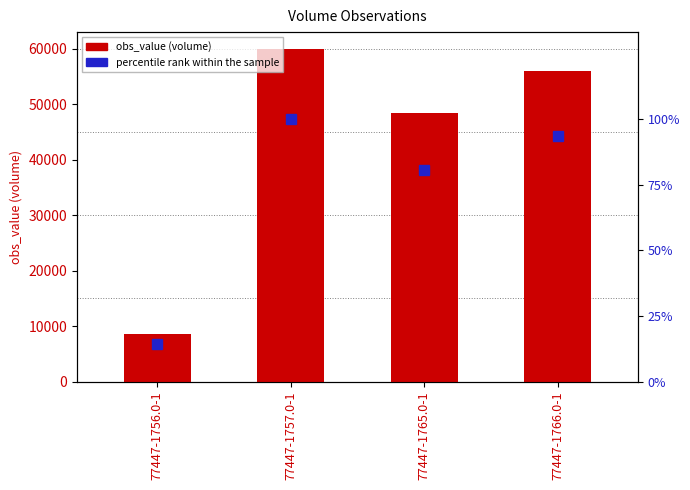

Reading left to right, transcribe all the data shown in this chart.

obs_value (volume): 8650.0	59970.0	48410.0	56000.0
percentile rank within the sample: 14.4	100.0	80.7	93.4